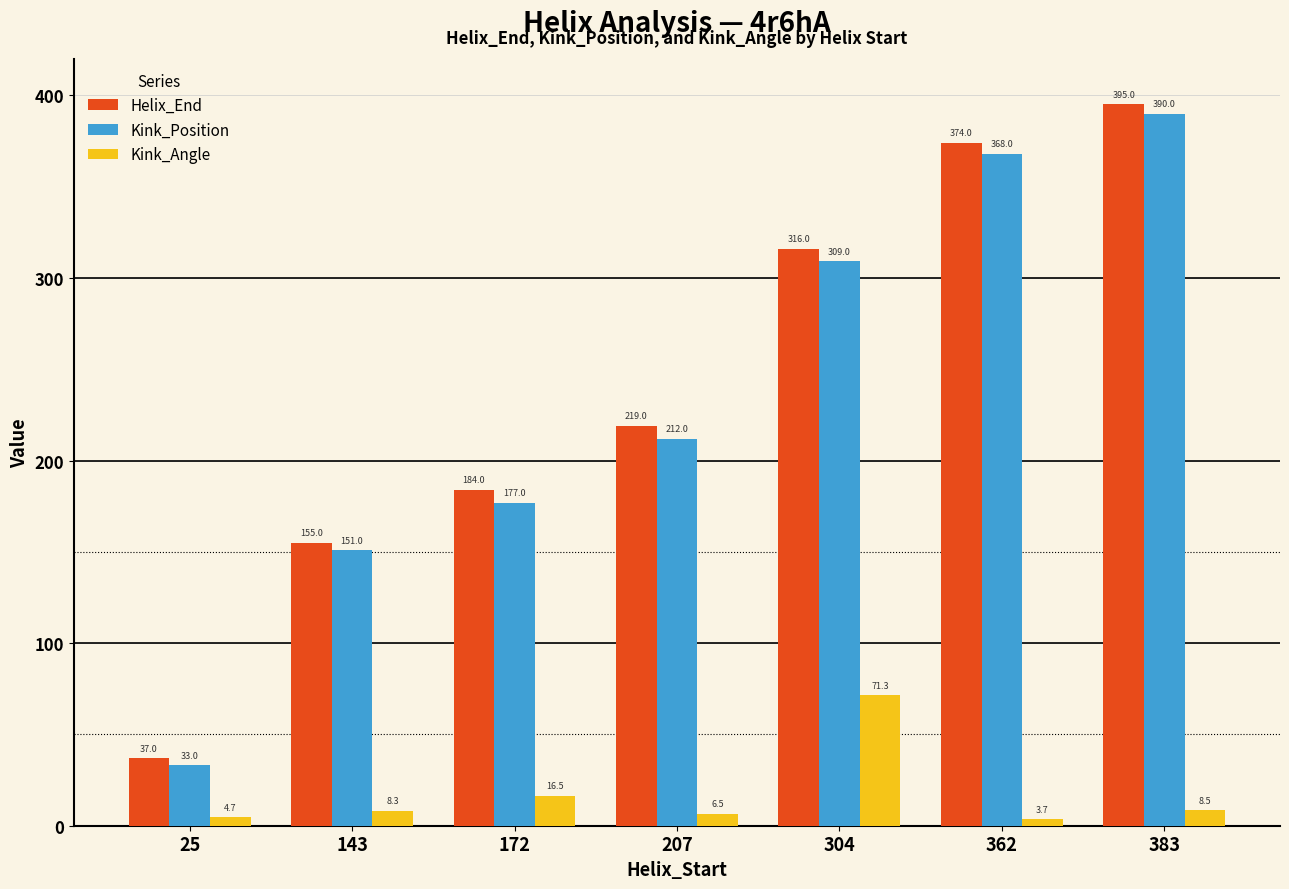

At which category is the sum across all series the highest?

383